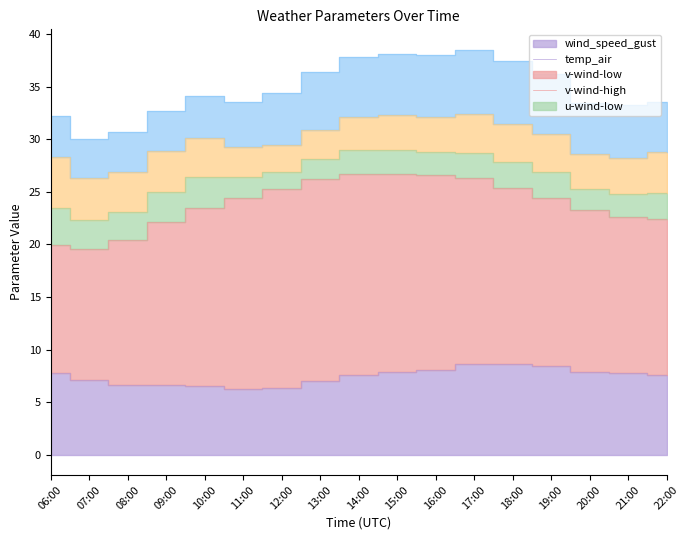

What is the total value across all series at 10:00?

34.1